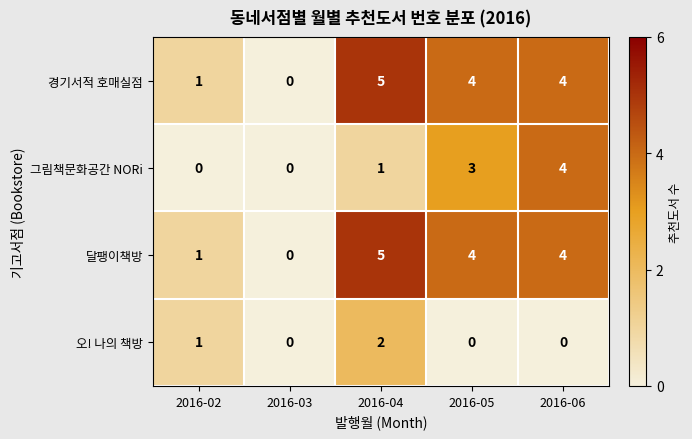

How many values in 오! 나의 책방 are above zero?

2